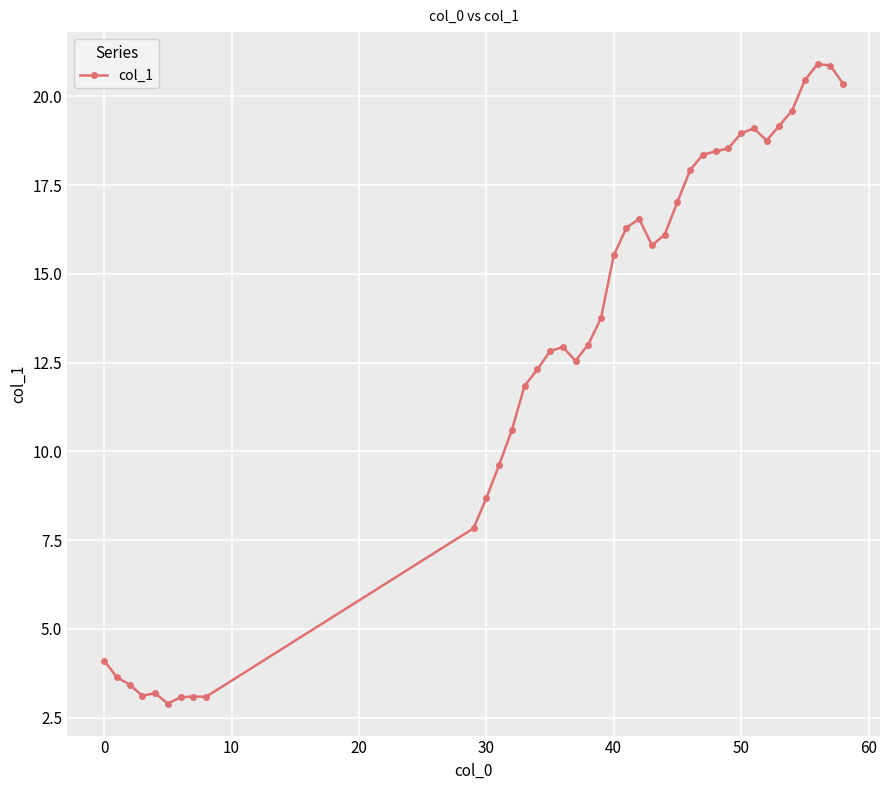

What is the average value?

12.9